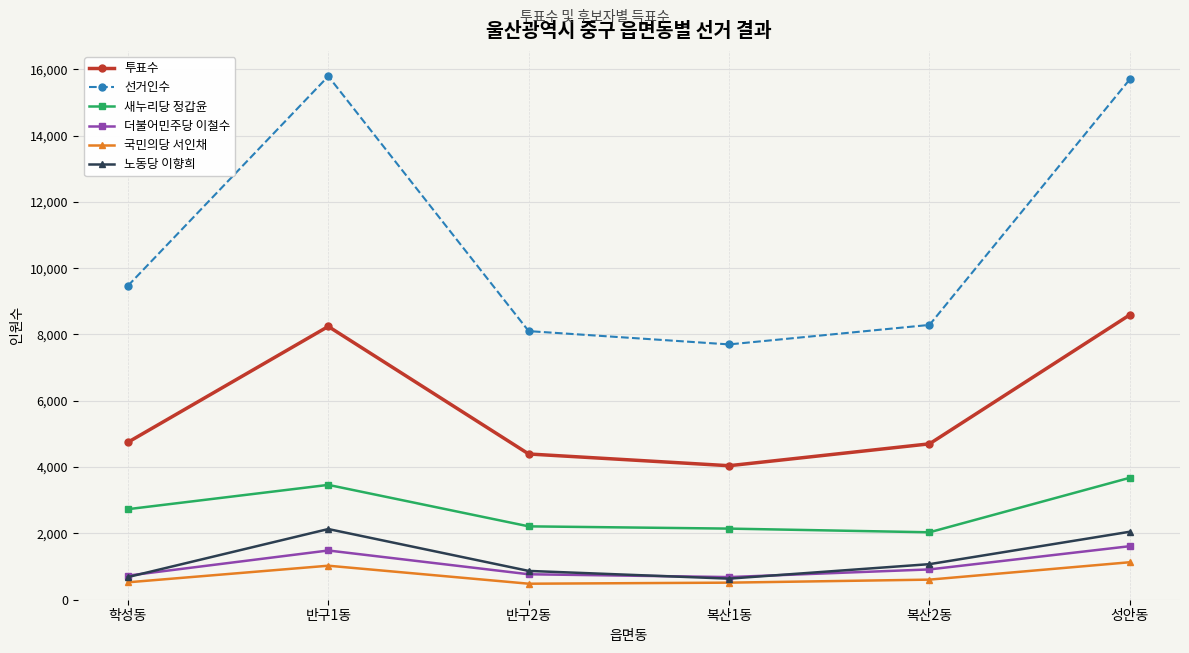

How many interior local valleys does the 더불어민주당 이철수 series have?

1